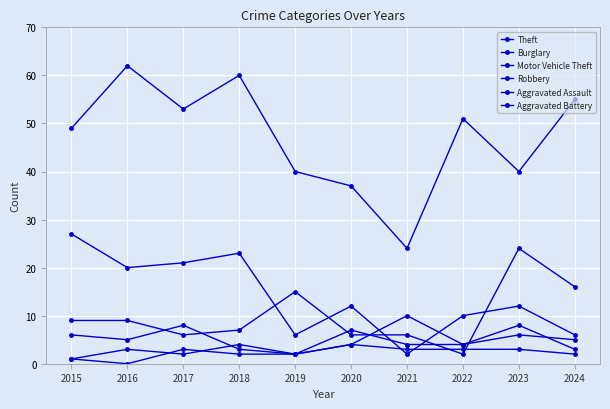

How many data points does each series have?

10